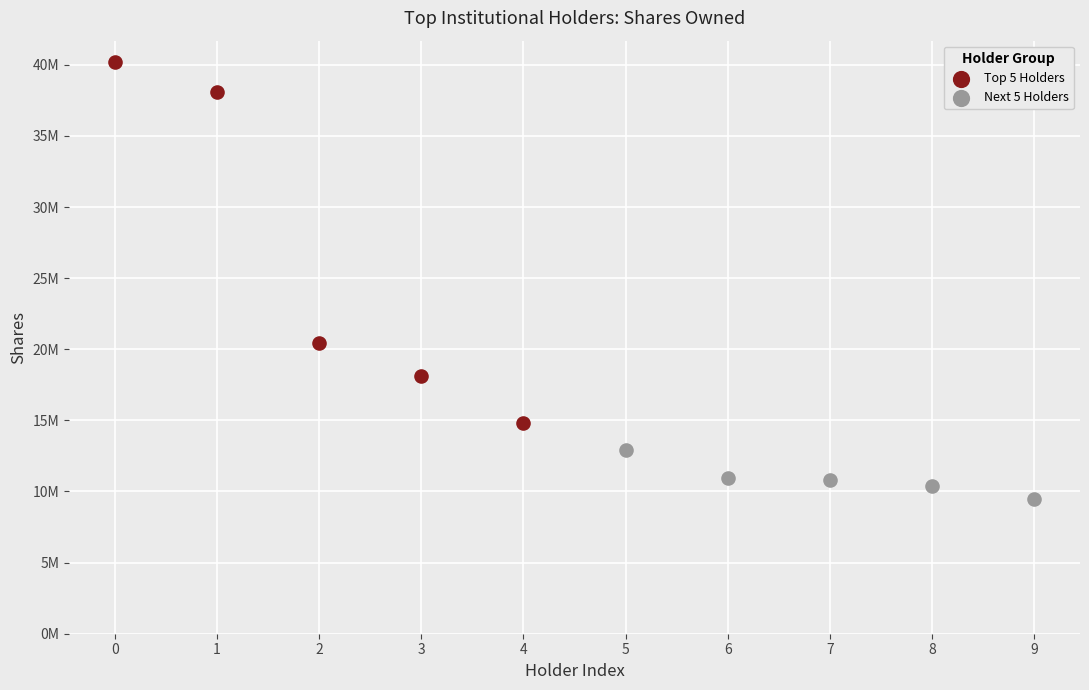

What are all the series names shown in the legend?

Top 5 Holders, Next 5 Holders